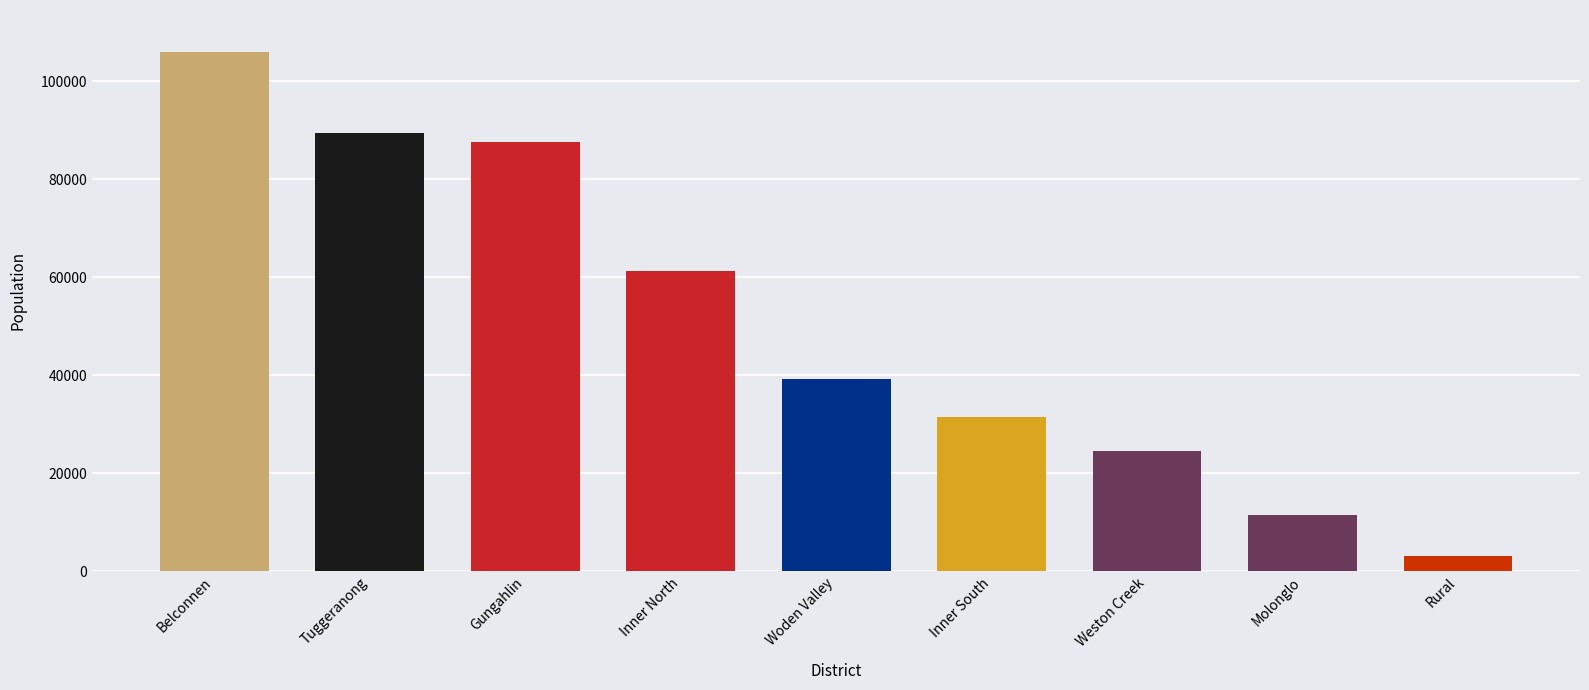

True or false: the data shows 107907 at Inner North.

False